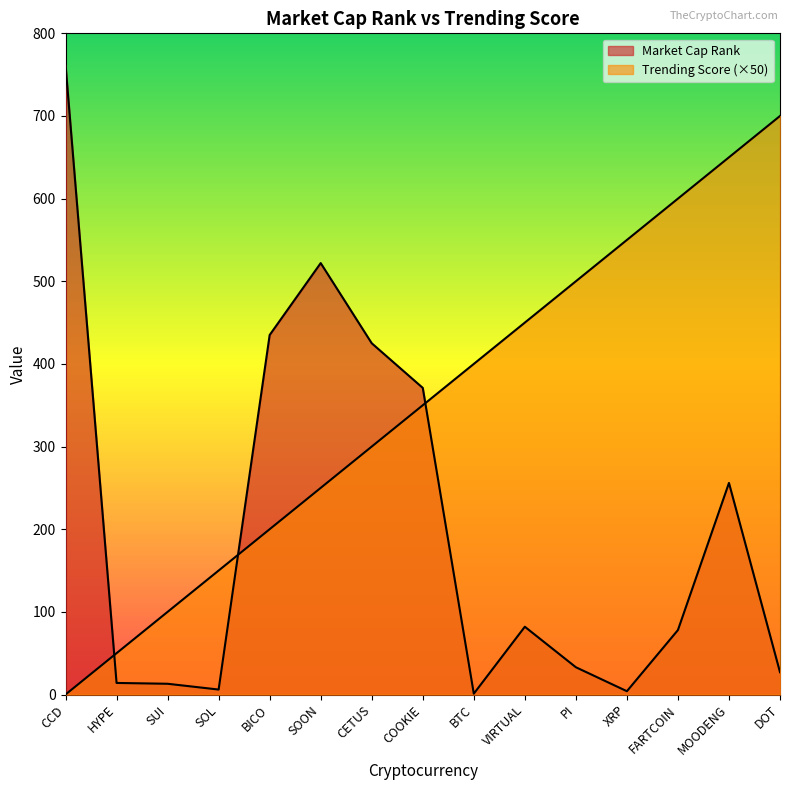

How many values in the Market Cap Rank series exceed 78?

7